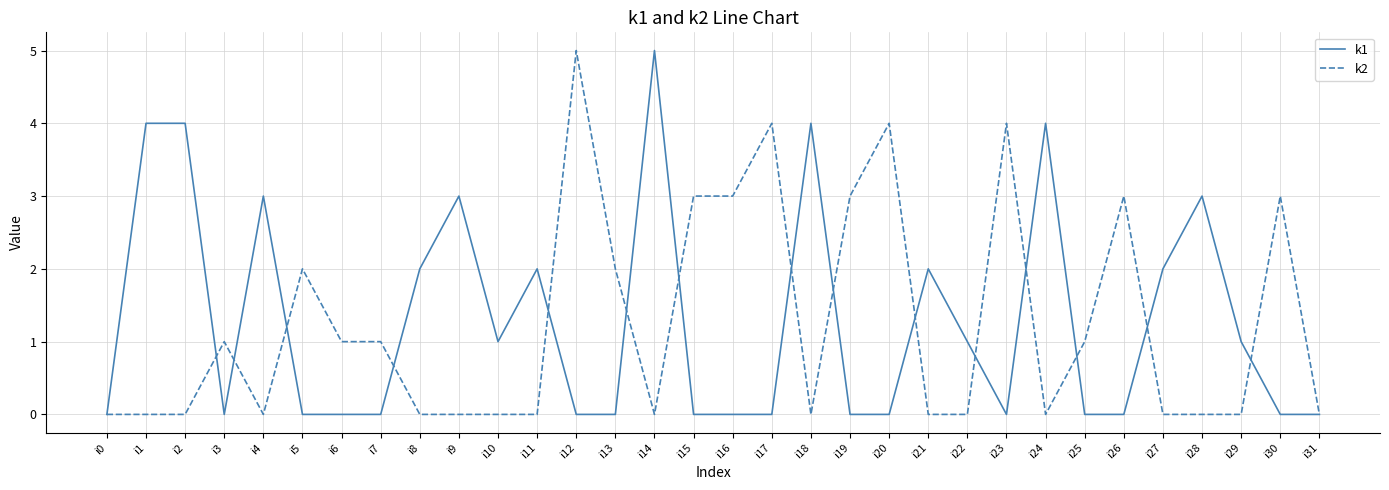

Rank the series at i6 from lowest to highest value.

k1, k2